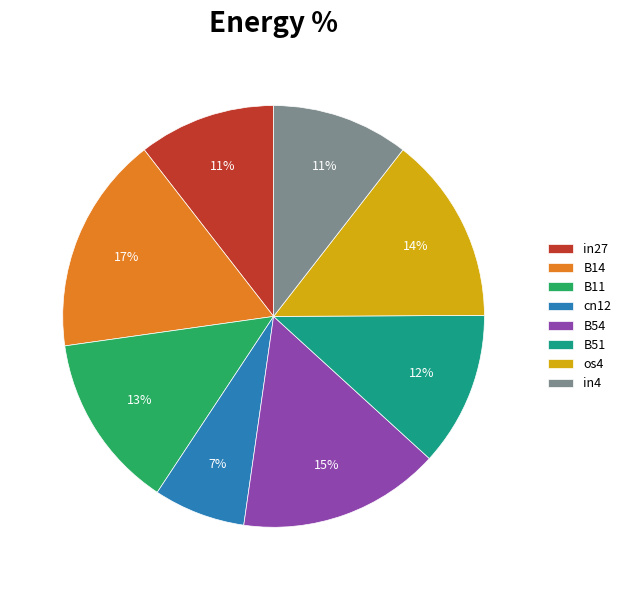

How many slices are in this pie chart?

8